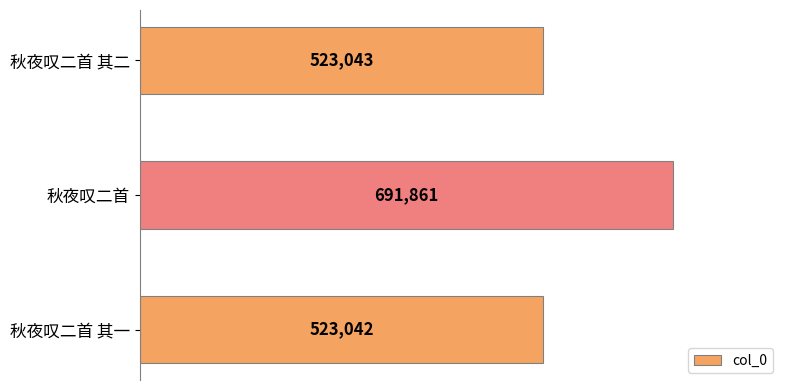

Reading top to bottom, what are all the values shown in this chart?

523043	691861	523042